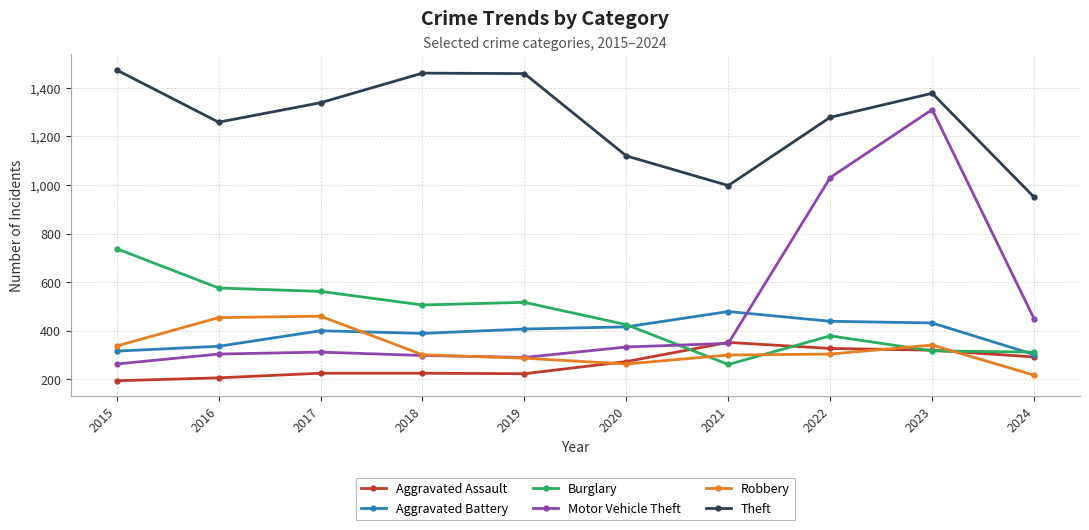

Which series has the largest range (max minus min)?

Motor Vehicle Theft